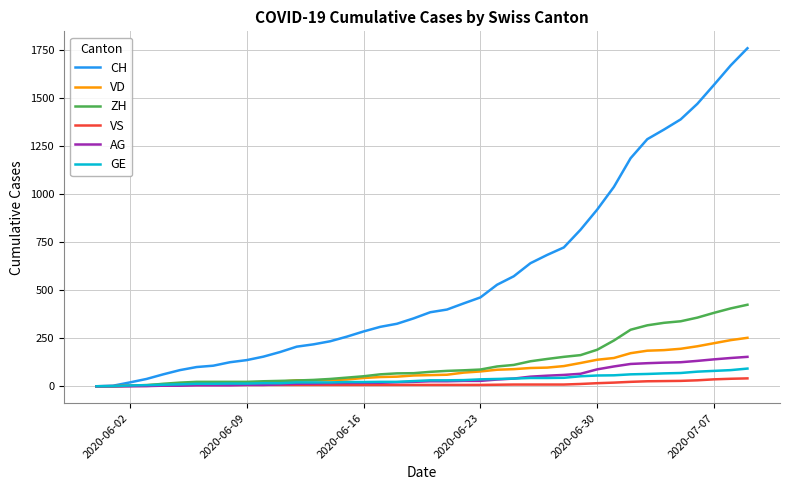

Which series has the largest total across all categories?

CH